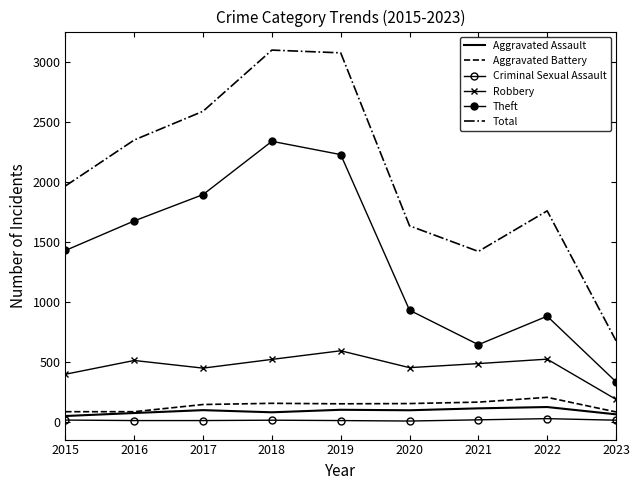

Reading left to right, extract all data points from this chart.

Aggravated Assault: 46	71	95	77	98	94	110	121	60
Aggravated Battery: 82	82	142	152	148	150	162	202	80
Criminal Sexual Assault: 12	8	8	11	8	4	14	24	11
Robbery: 395	510	446	519	591	450	484	521	185
Theft: 1429	1676	1896	2341	2230	930	642	880	332
Total: 1968	2352	2592	3103	3080	1635	1421	1760	675